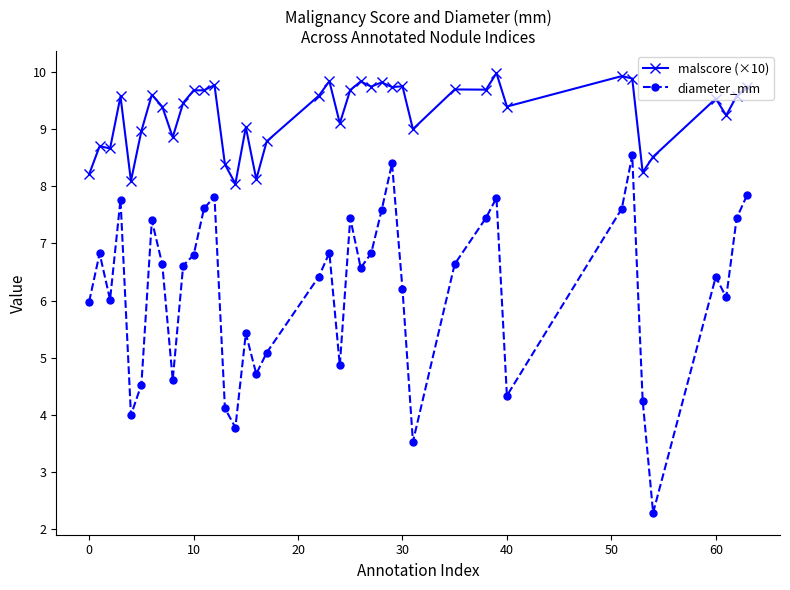

What is the value of the malscore (×10) point at the 39th from the left?

9.6